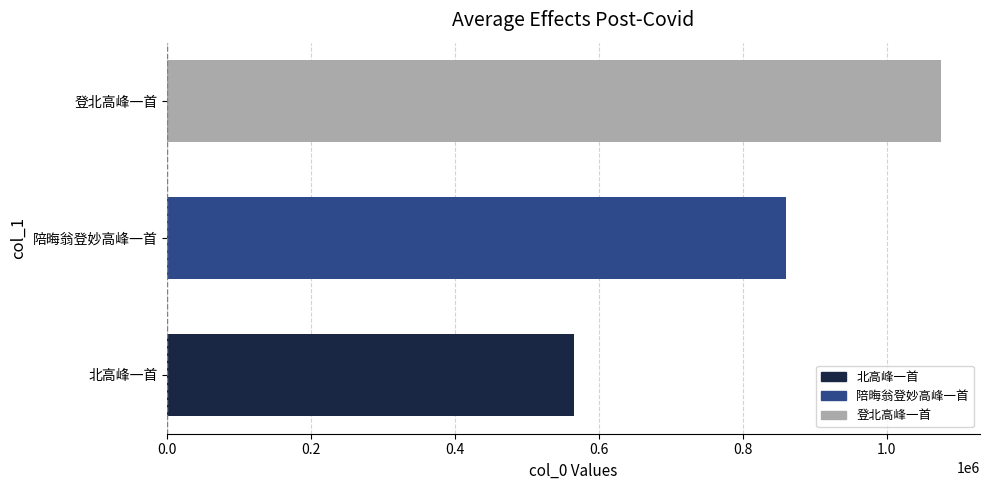

Which has a higher value, 登北高峰一首 or 北高峰一首?

登北高峰一首